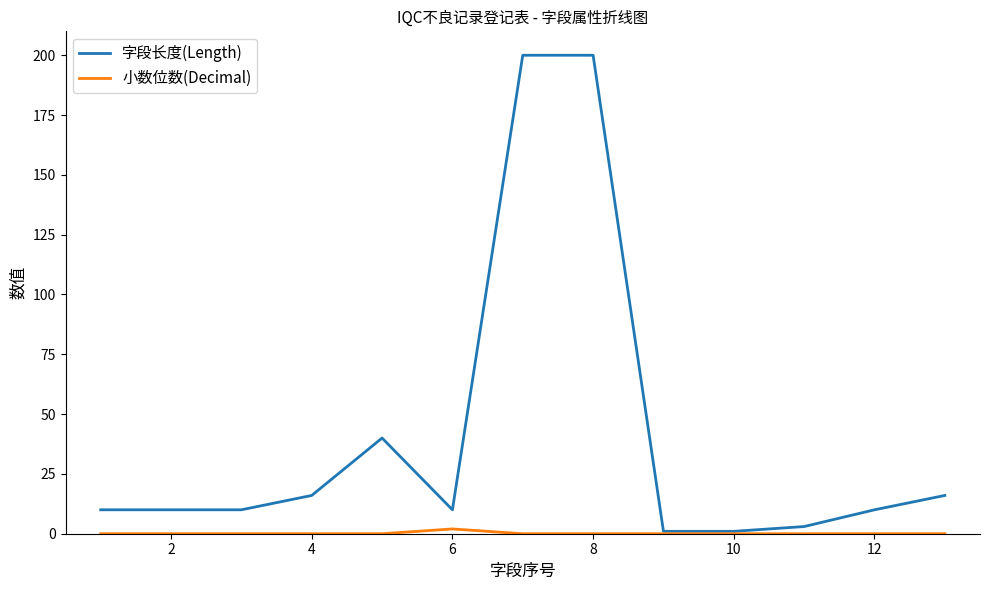

Which series has the largest total across all categories?

字段长度(Length)